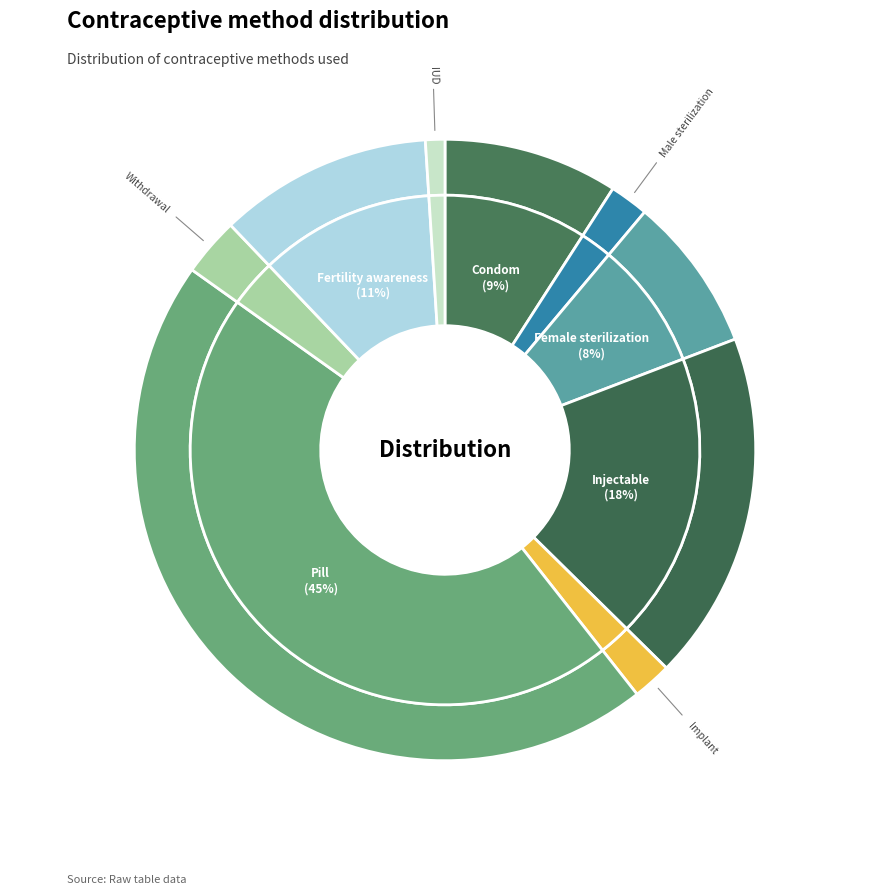

What is the total percentage of Injectable and Condom?

27.3%